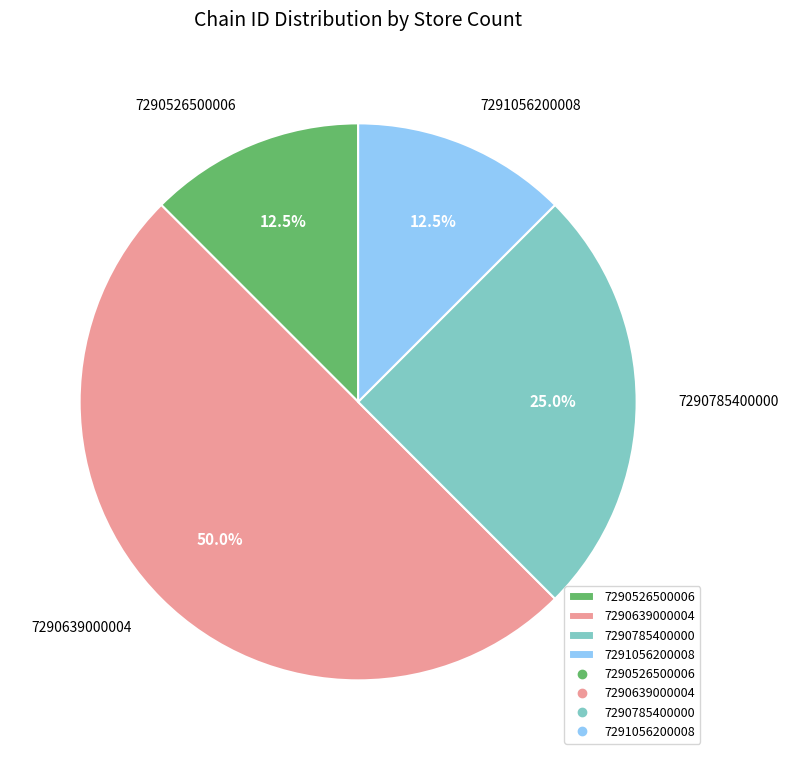

To the nearest percent, what is the average slice percentage?

25%